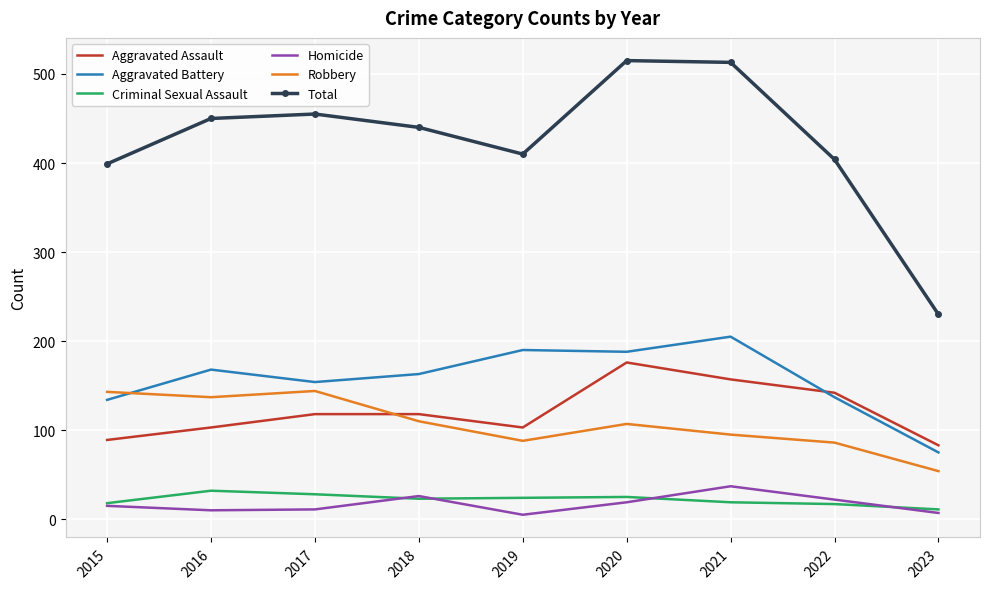

Is the value of Homicide at 2017 greater than the value of Aggravated Battery at 2023?

No